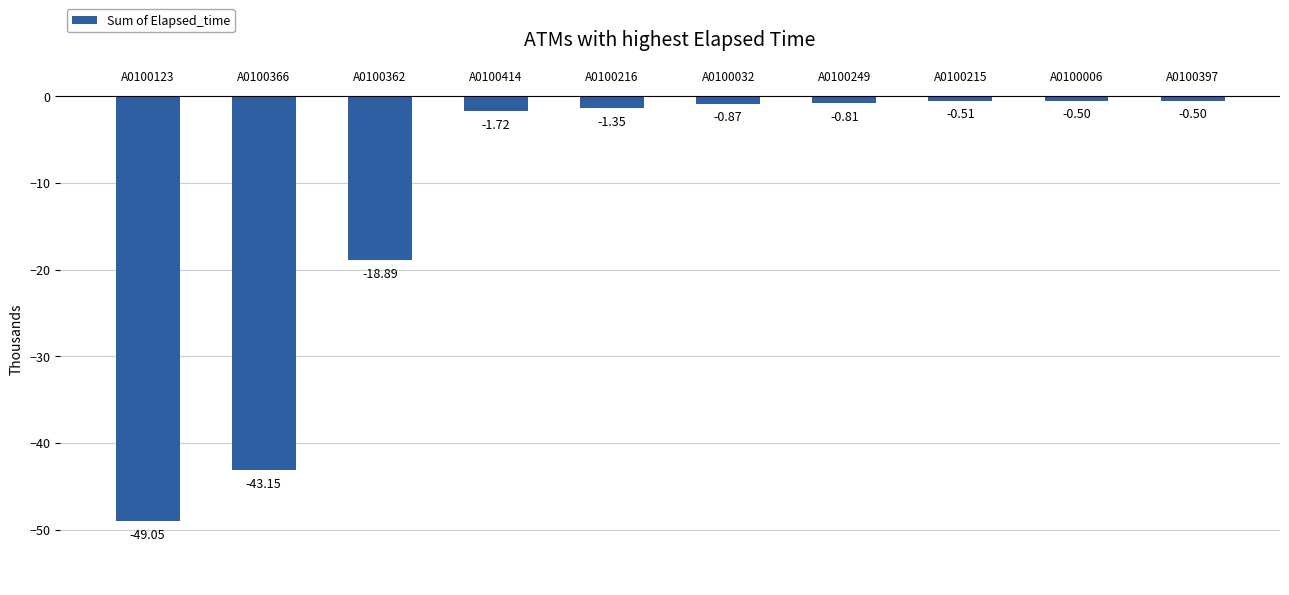

Between A0100216 and A0100123, which is larger?

A0100216